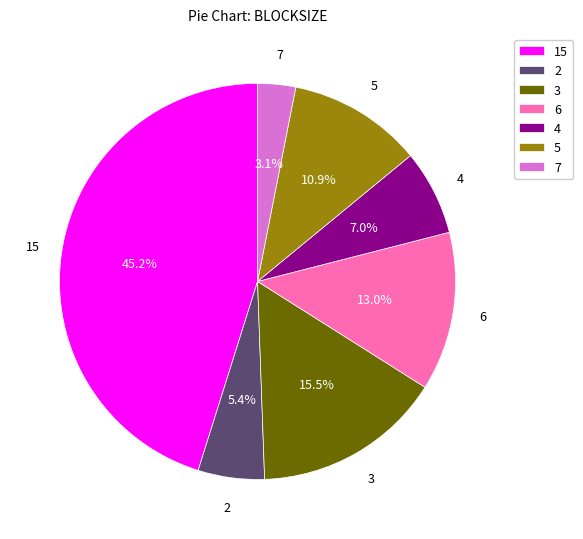

Count the number of slices in the pie.

7